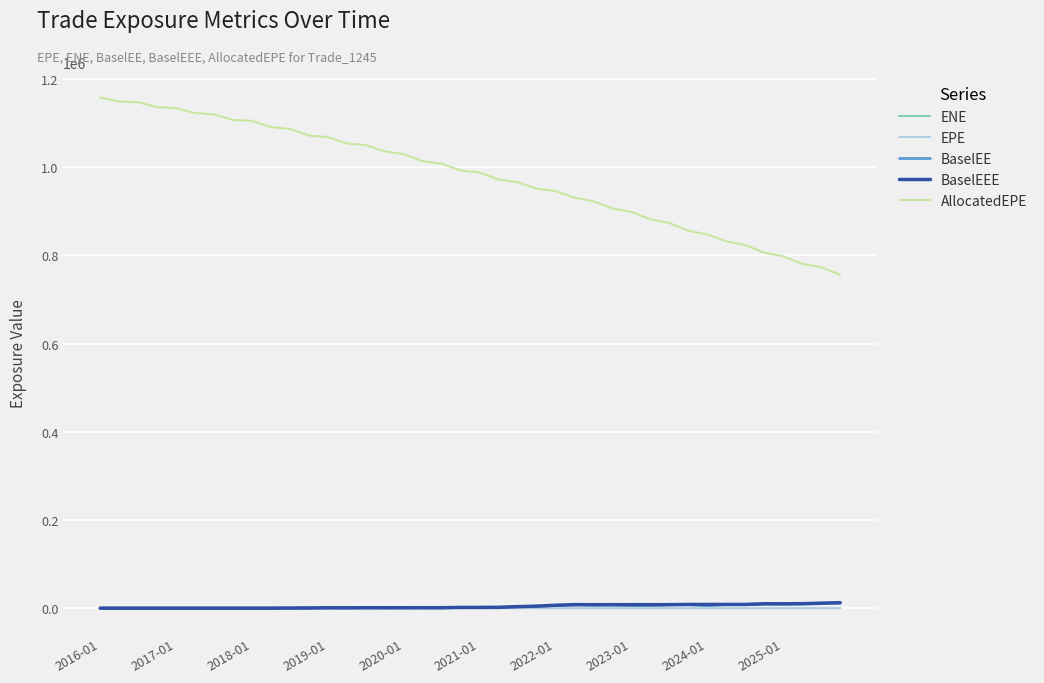

True or false: EPE and AllocatedEPE cross at least once.

False